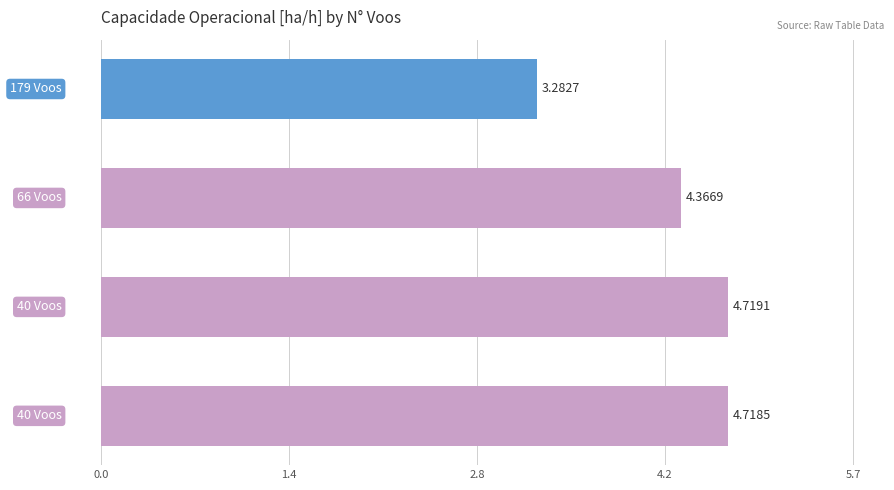

How many bars are there in total?

4